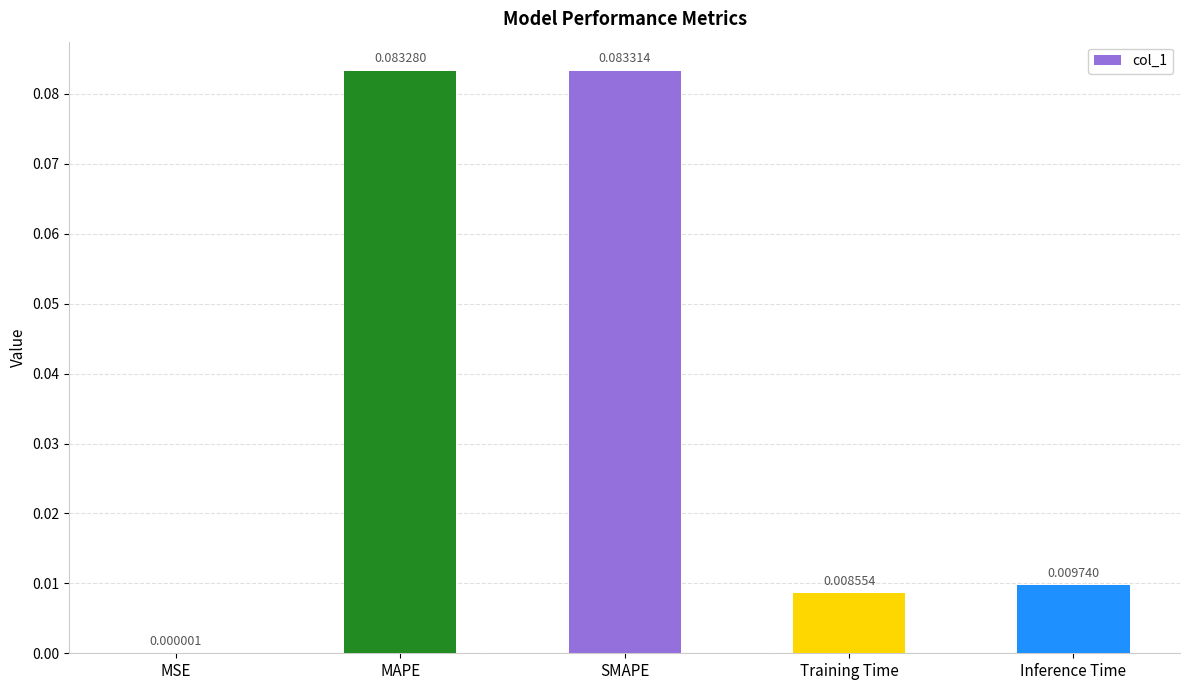

Are the bars grouped side by side (vs. stacked)?

No